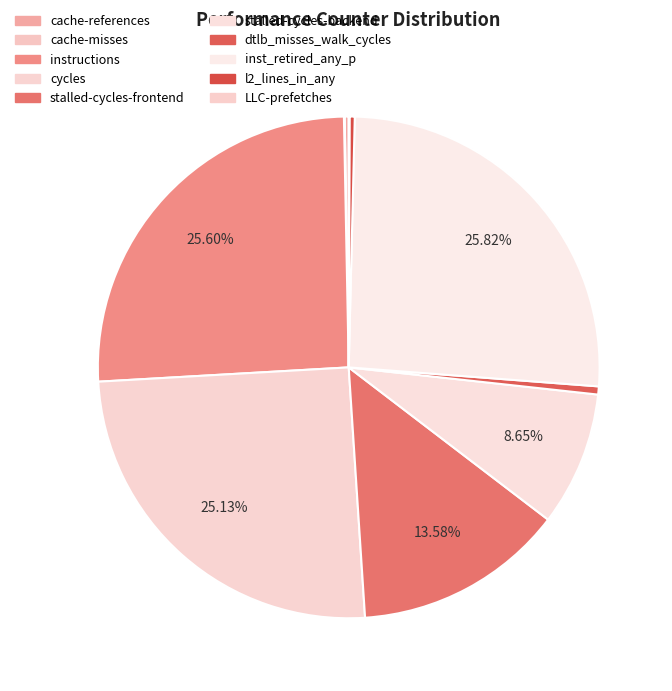

What percentage is NOT represented by instructions?

74.4%